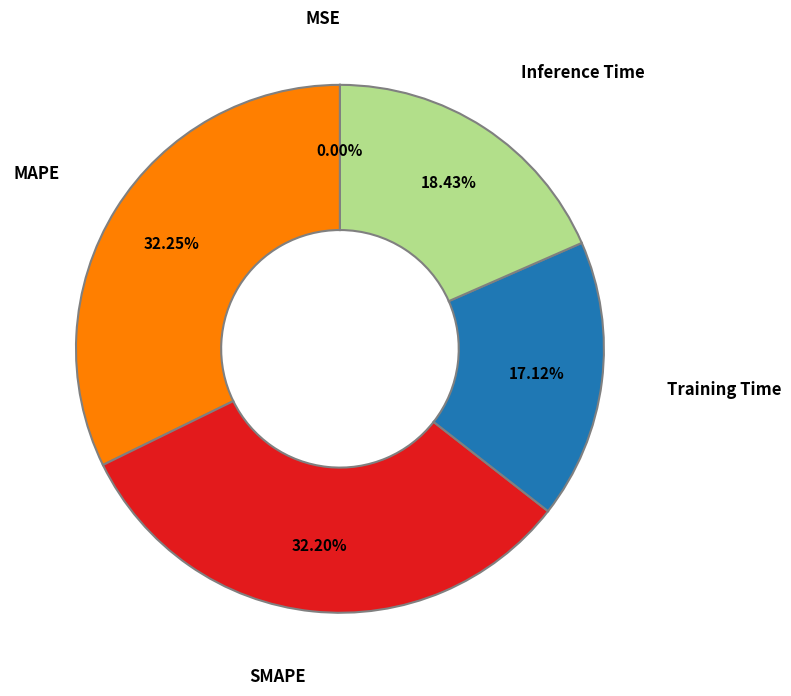

To the nearest percent, what is the combined percentage of SMAPE and Training Time?

49%